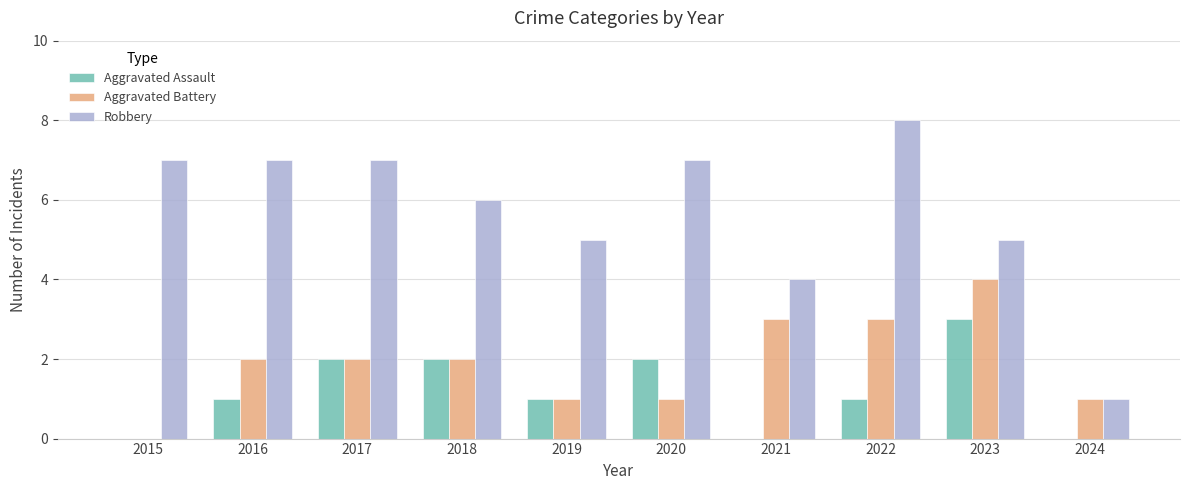

Count the Robbery values in the range 5 to 7.

7